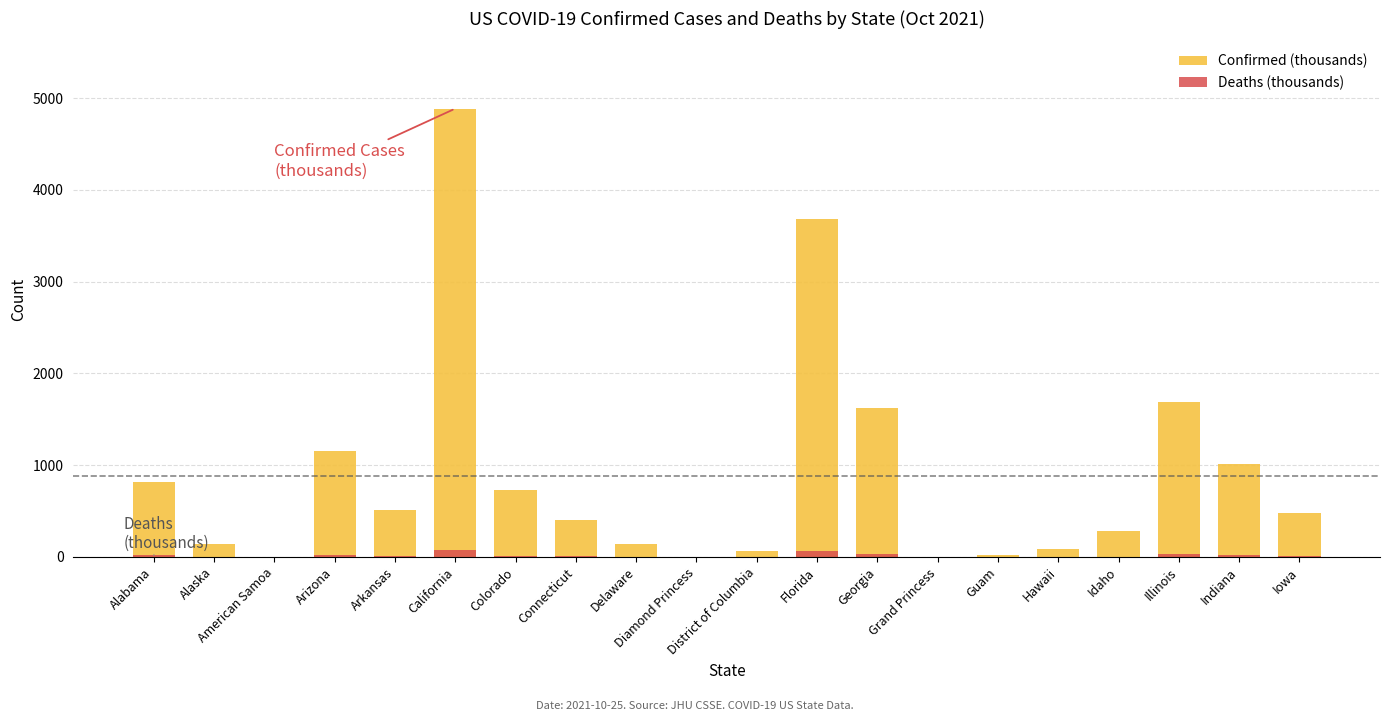

What is the difference between the second highest and second lowest values in the Confirmed (thousands) series?

3678.6